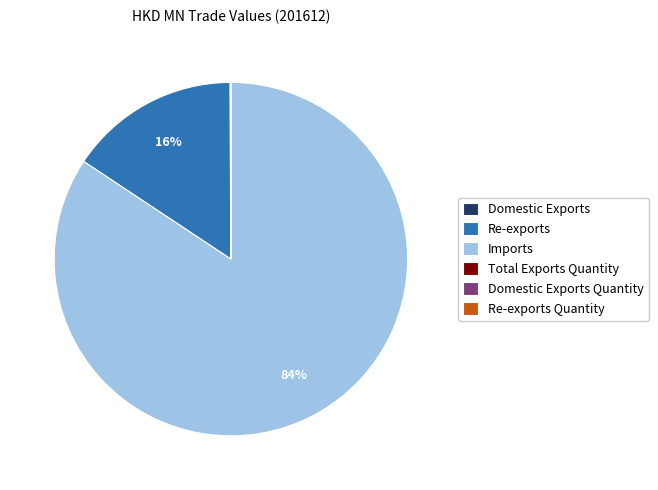

Is there any slice that represents more than half of the pie?

Yes